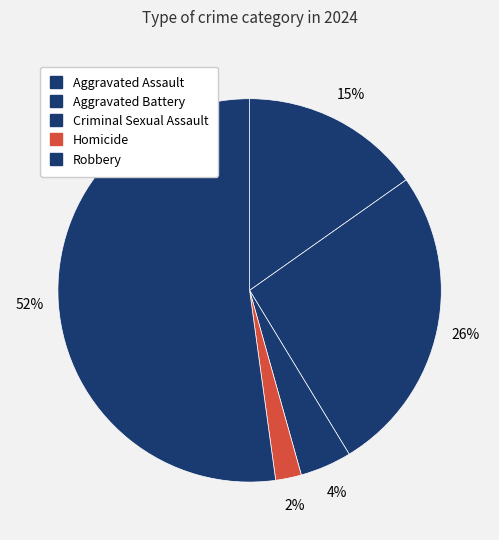

Count the number of slices in the pie.

5